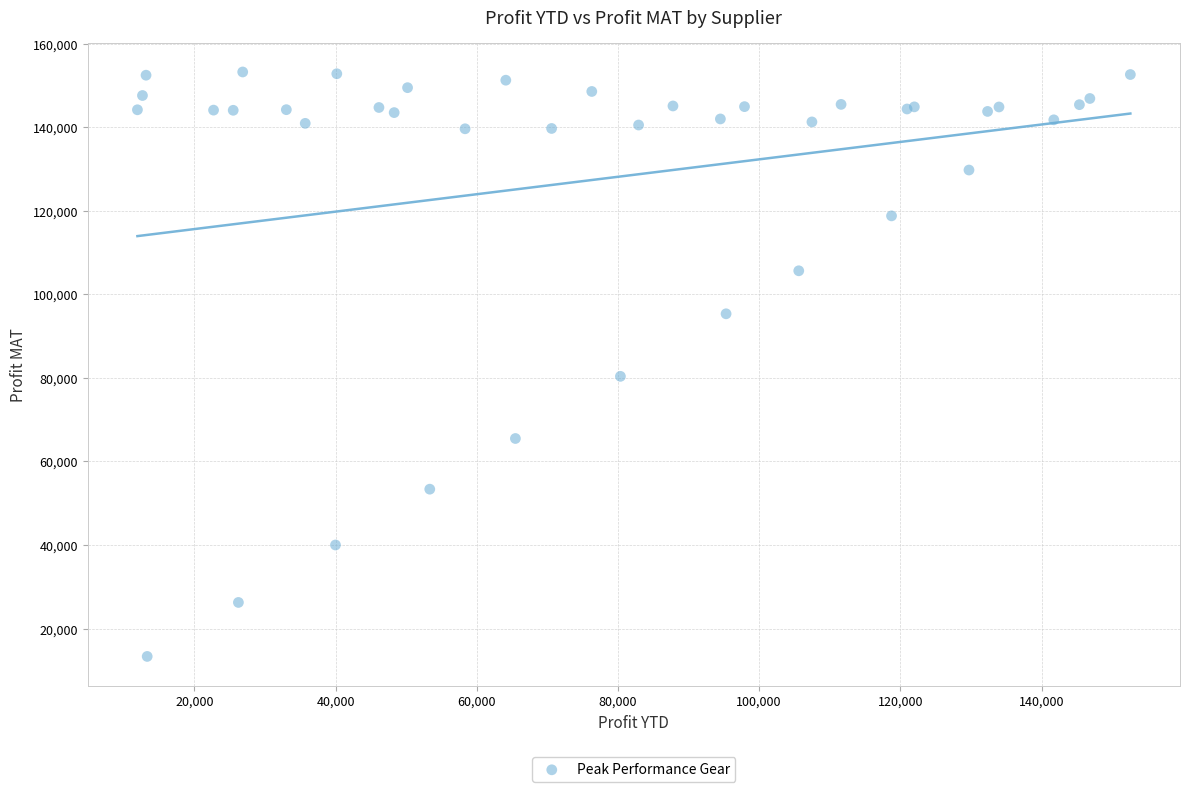

What Y value in the scatter plot is closest to 83256?

80351